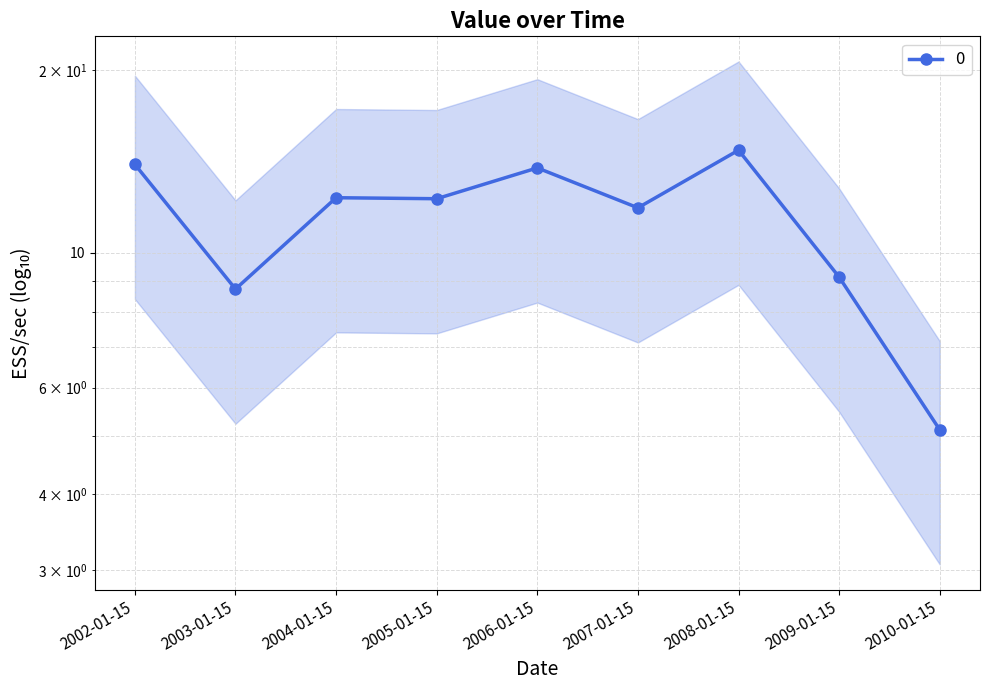

What is the average value?

11.3